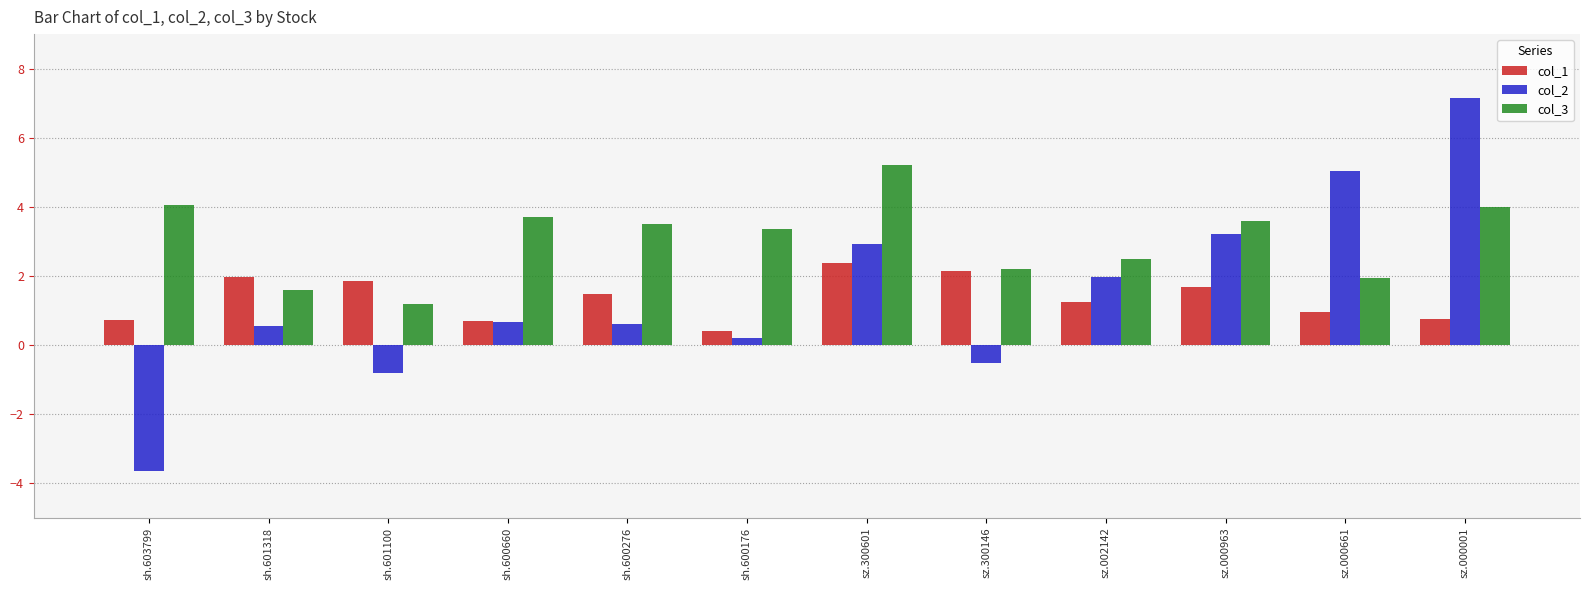

At which label does col_1 first exceed 1?

sh.601318